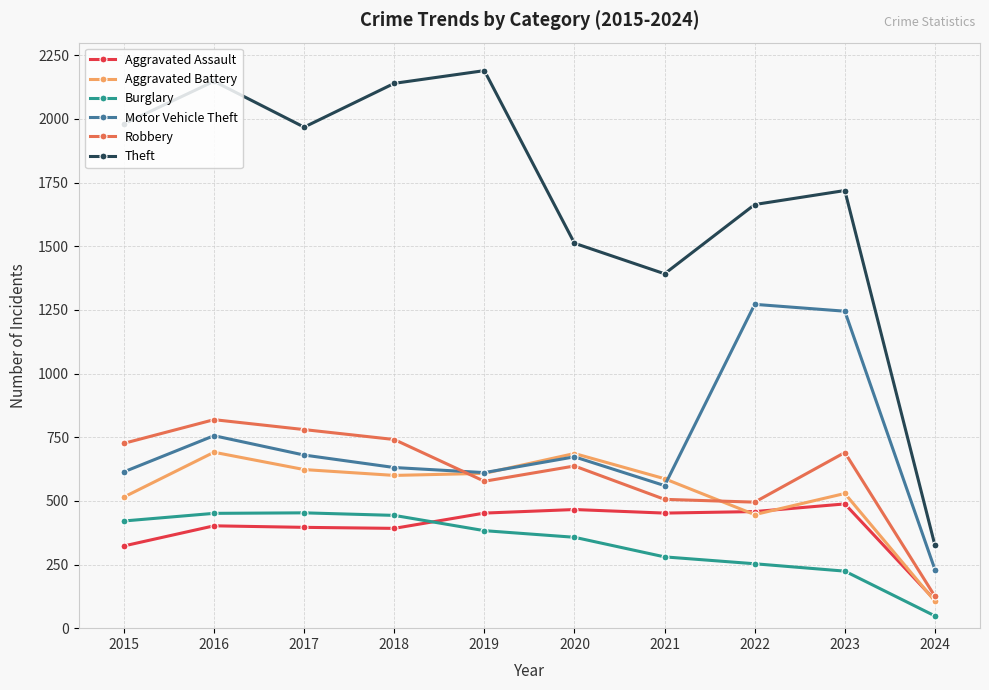

What is the average value of the Theft series?

1704